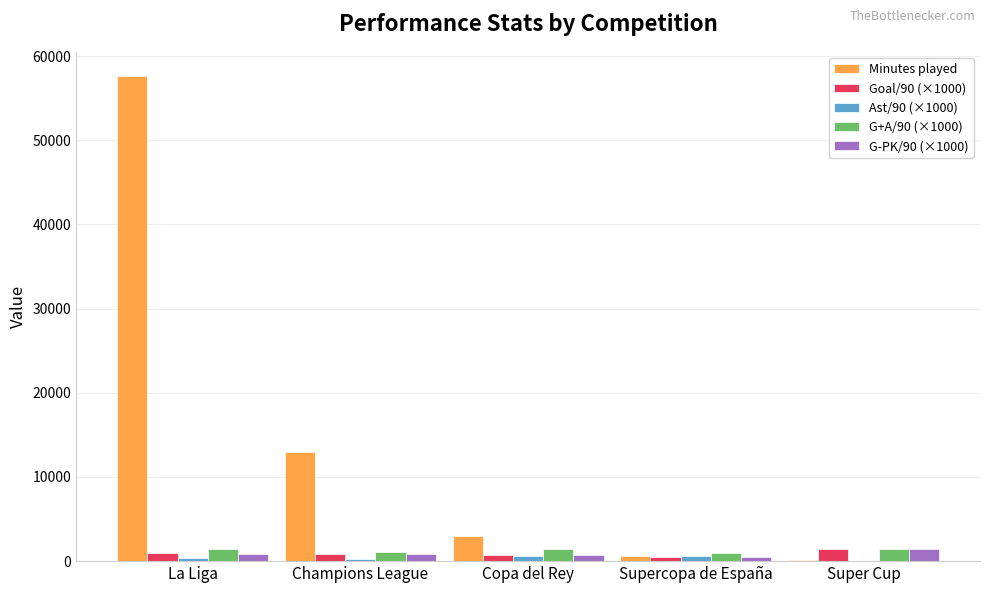

What is the average value of the Goal/90 (×1000) series?

934